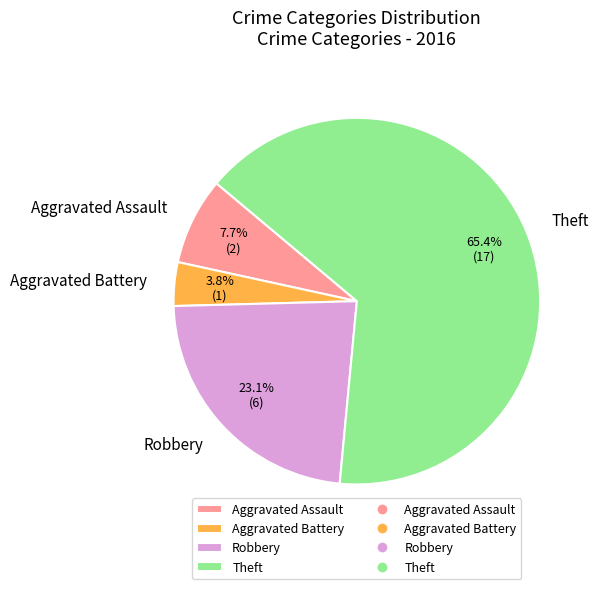

Is it true that Aggravated Assault is 8% of the pie?

True